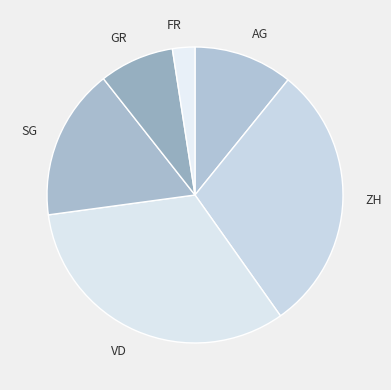

Which category has the biggest portion of the pie?

VD